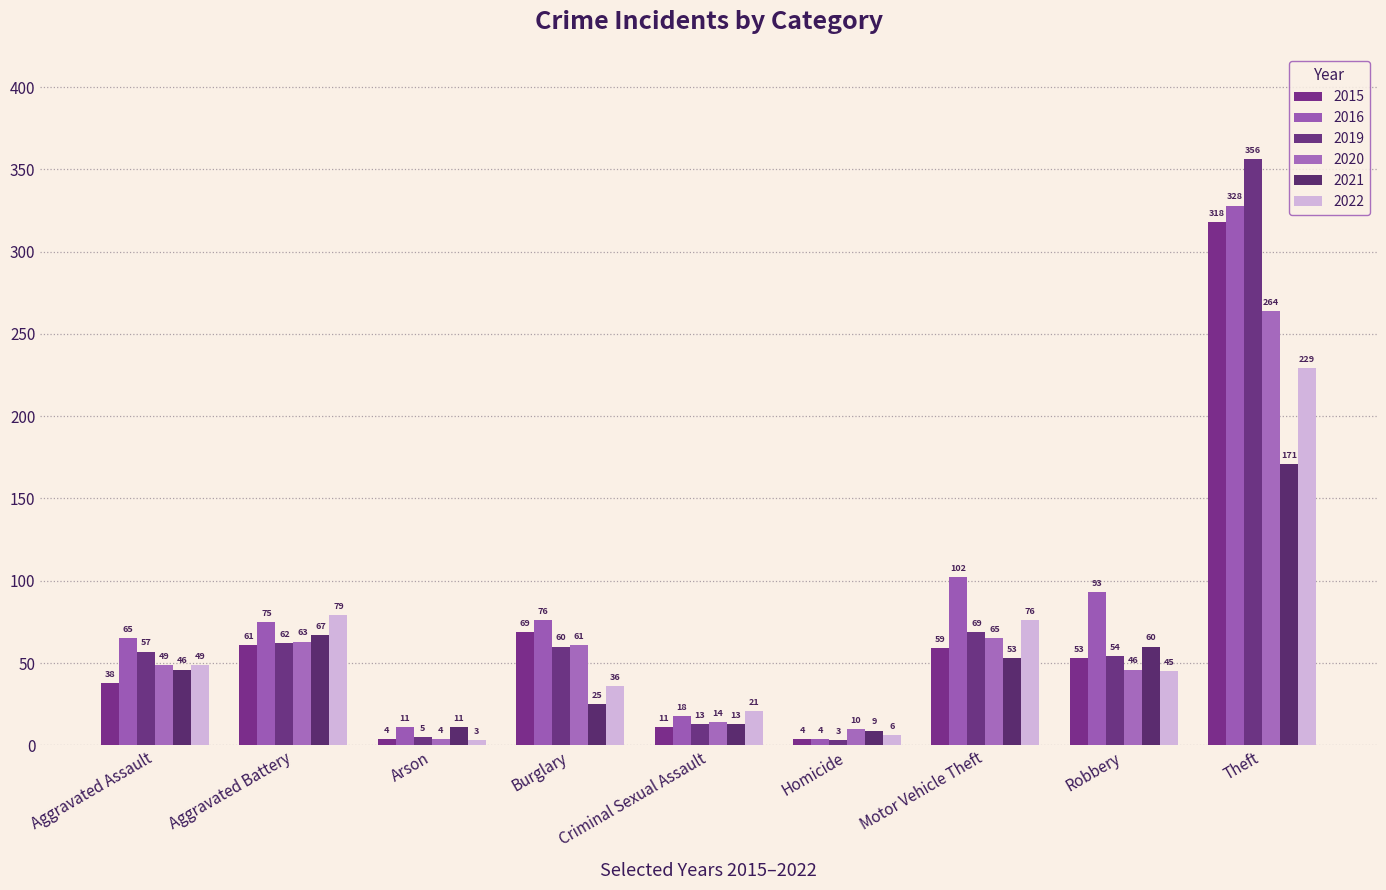

What is the difference between the highest and lowest values at Aggravated Battery?

18